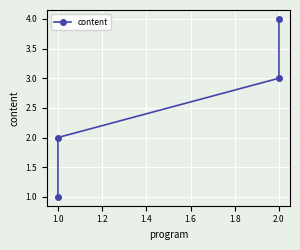

Reading left to right, transcribe all the data shown in this chart.

1	2	3	4